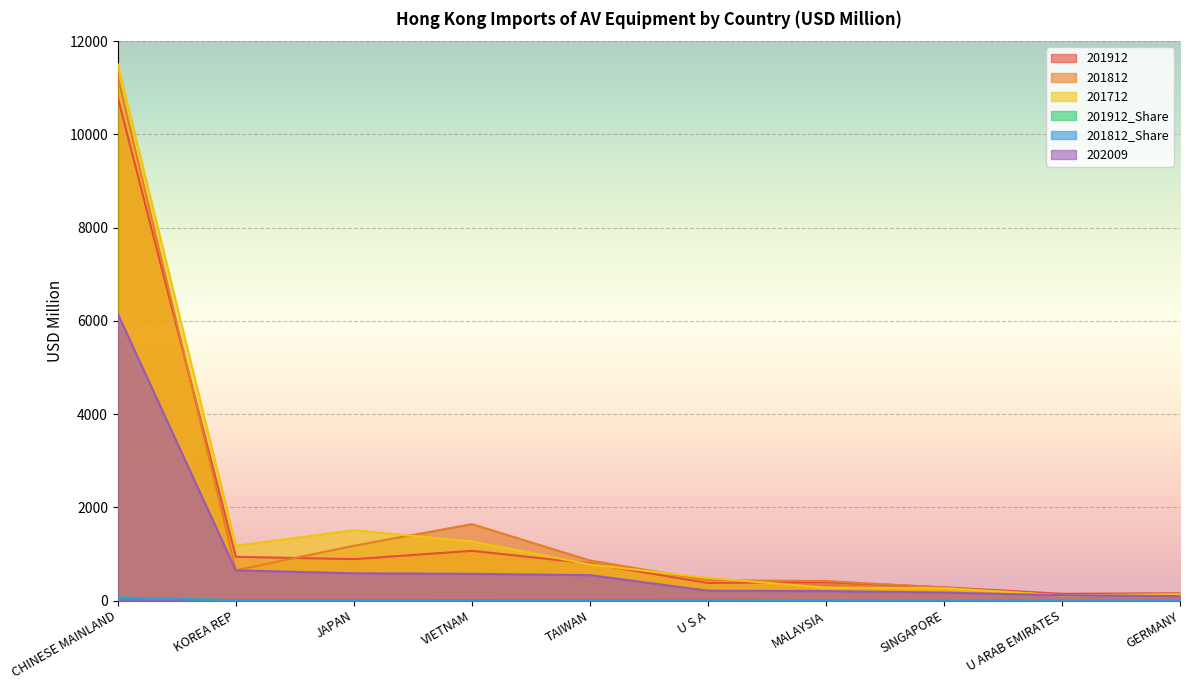

Read the 201912_Share value at MALAYSIA.

2.4